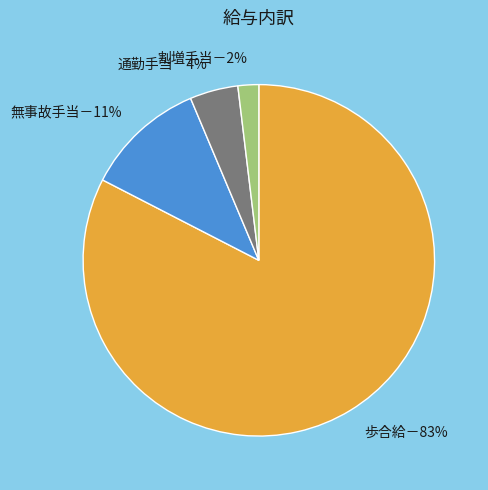

Is it true that 割増手当－2% is 2% of the pie?

True